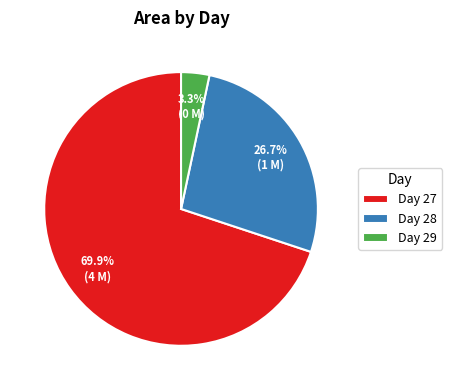

Is Day 27 the majority of the pie?

Yes